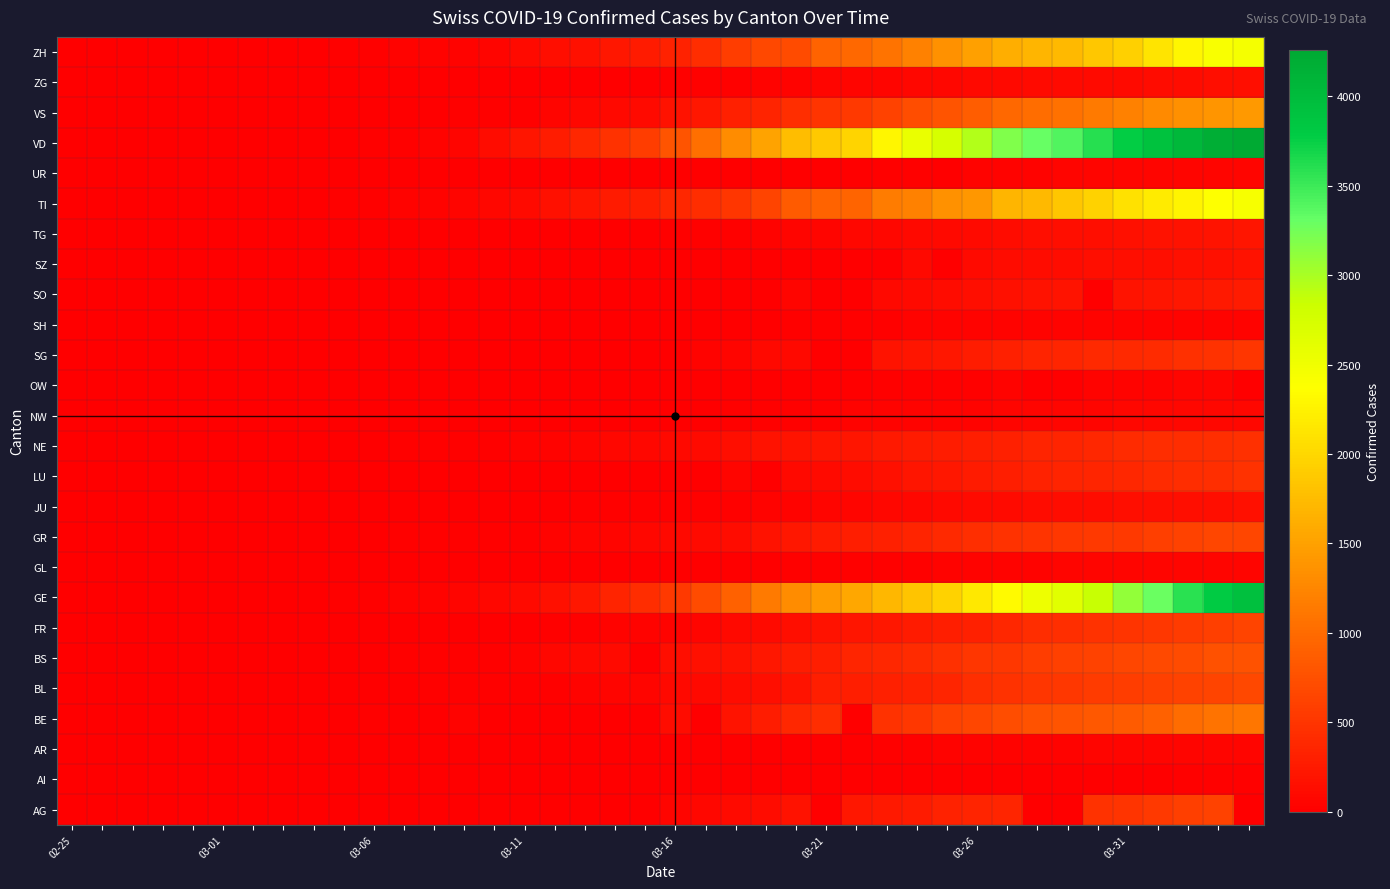

List the series in order of their peak value, highest first.

VD, GE, ZH, TI, VS, BE, BS, BL, GR, FR, AG, SG, LU, NE, SO, TG, SZ, JU, ZG, NW, AR, UR, GL, OW, SH, AI